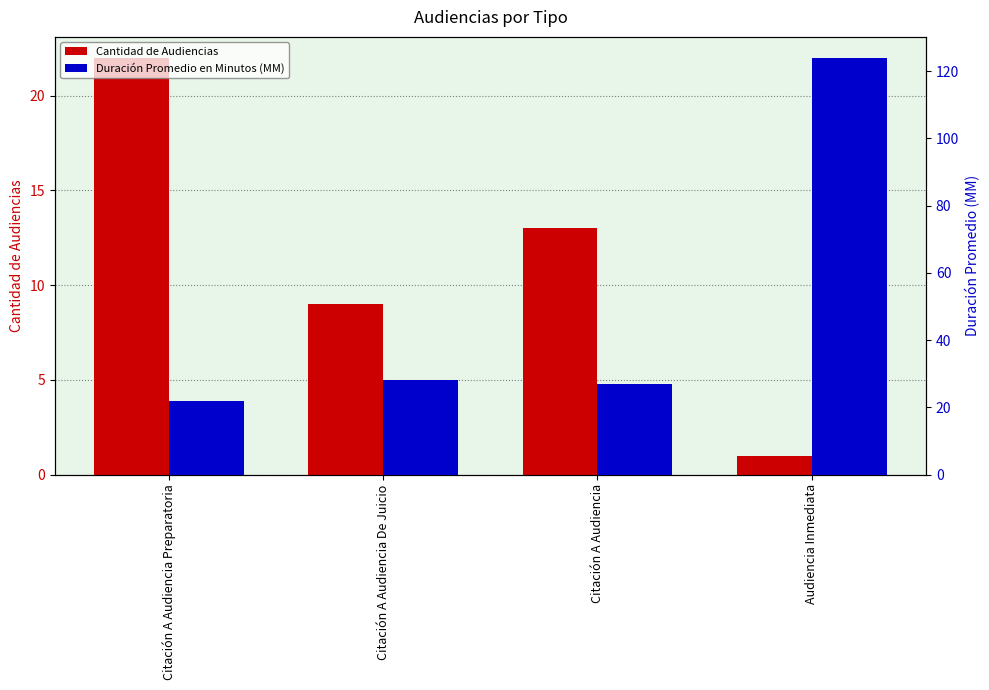

Which has a higher value, Citación A Audiencia De Juicio or Audiencia Inmediata?

Citación A Audiencia De Juicio